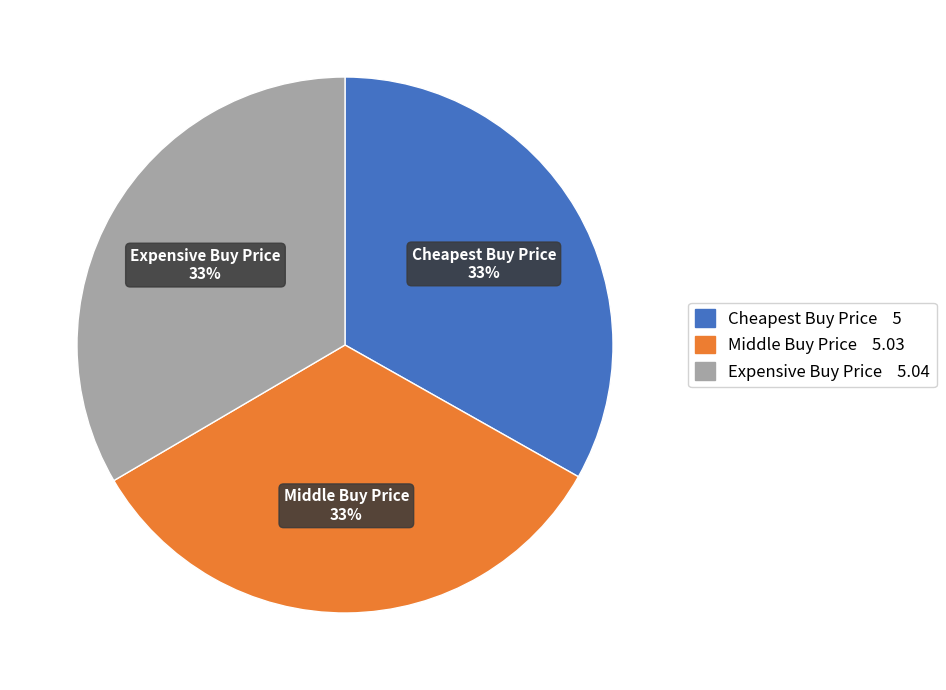

To the nearest percent, what is the combined percentage of Cheapest Buy Price and Expensive Buy Price?

67%